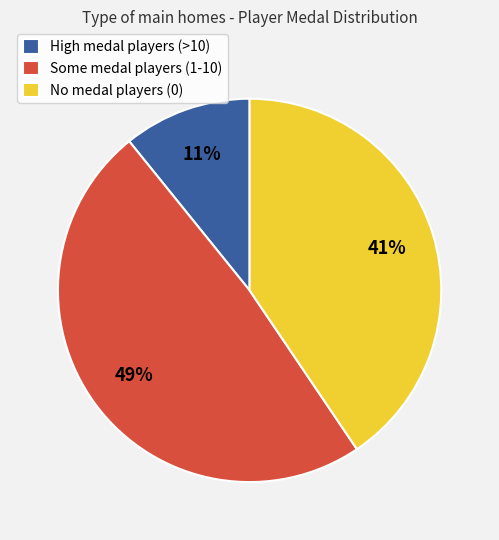

To the nearest percent, what portion does High medal players (>10) represent?

11%